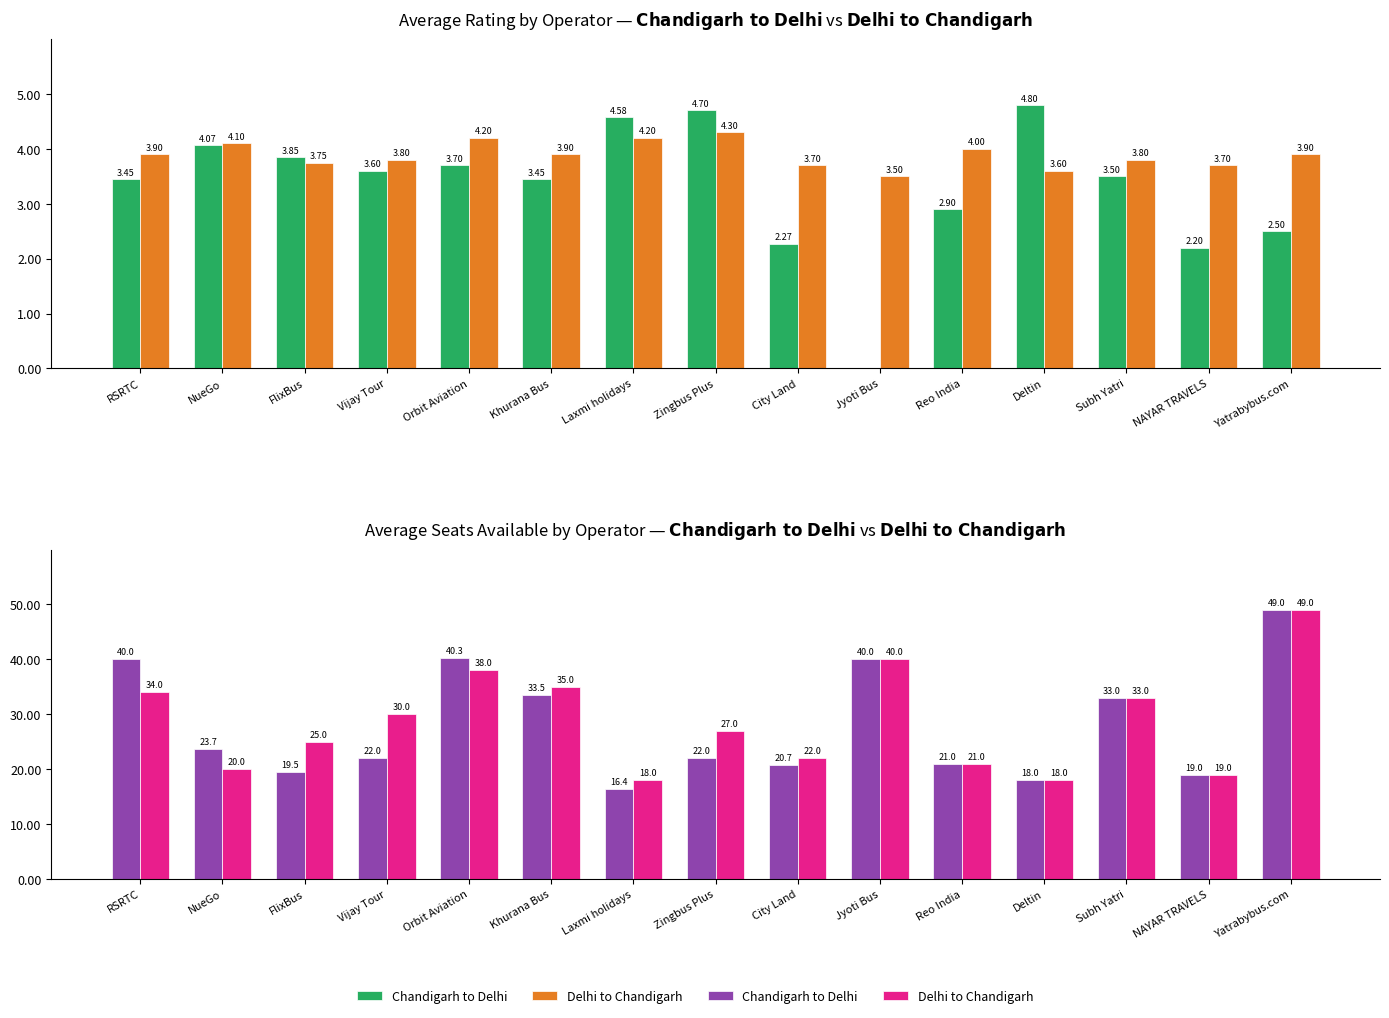

Which series has the largest total across all categories?

Delhi to Chandigarh